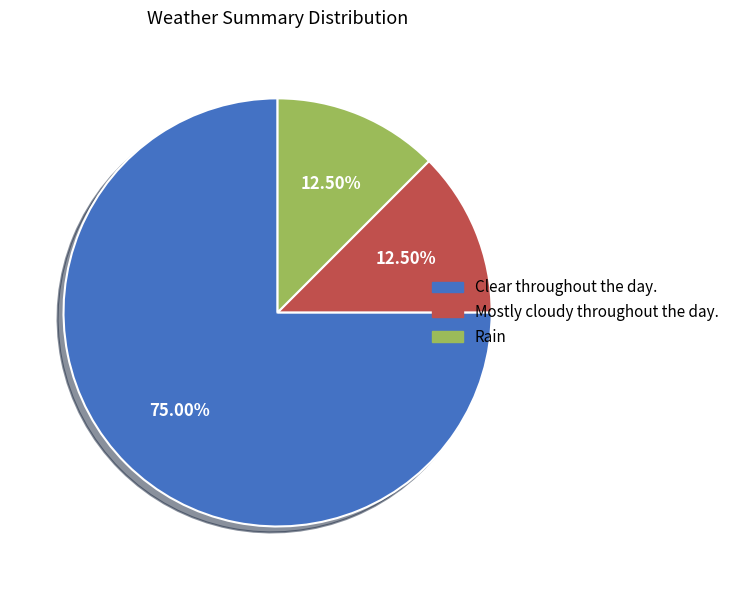

Is Clear throughout the day. the majority of the pie?

Yes